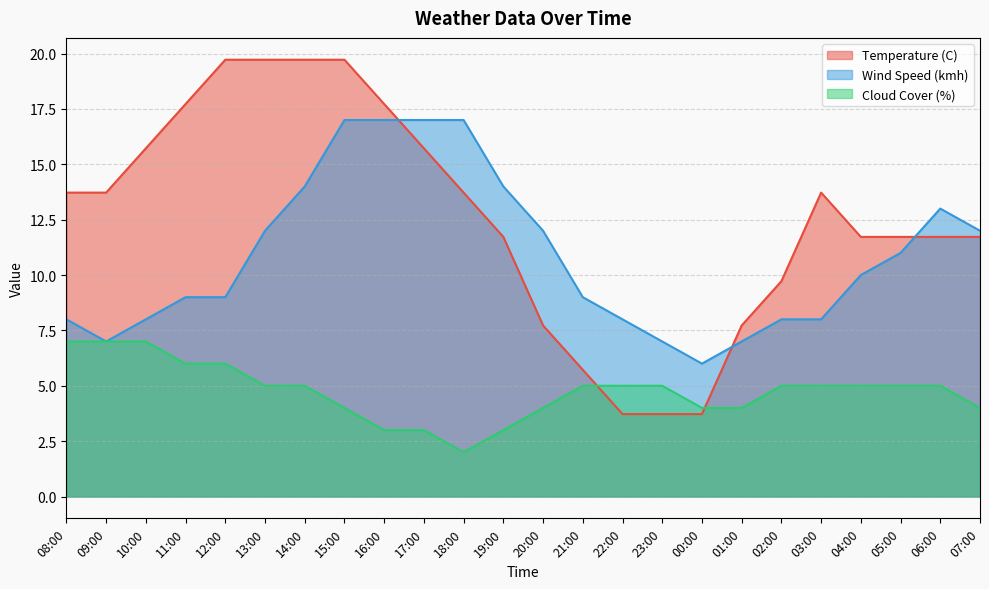

What is the sum of the Temperature (C) values at 01:00 and 06:00?

19.4